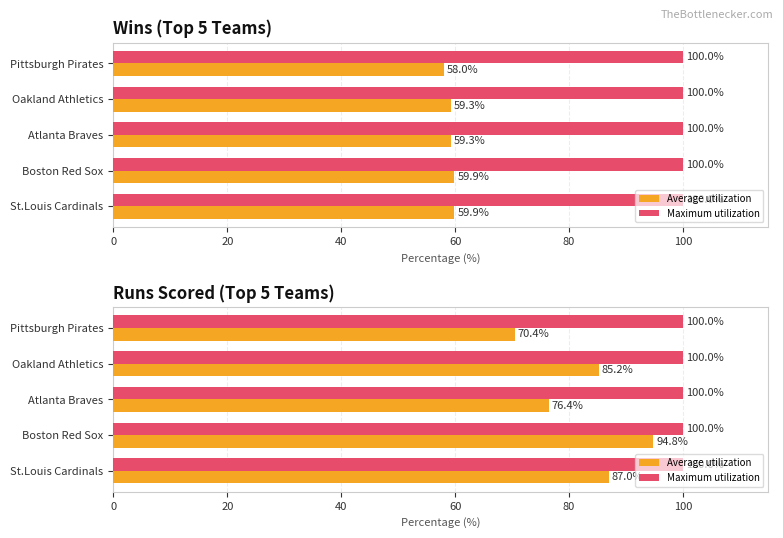

Rank the series at 40 from lowest to highest value.

Maximum utilization, Average utilization